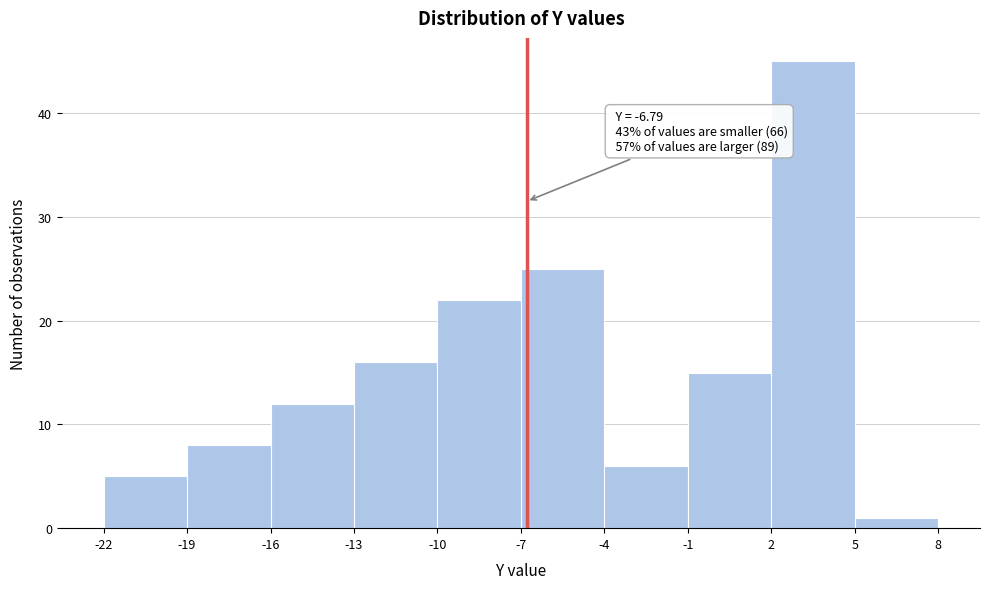

Which range on the x-axis has the tallest bar?

2 to 5